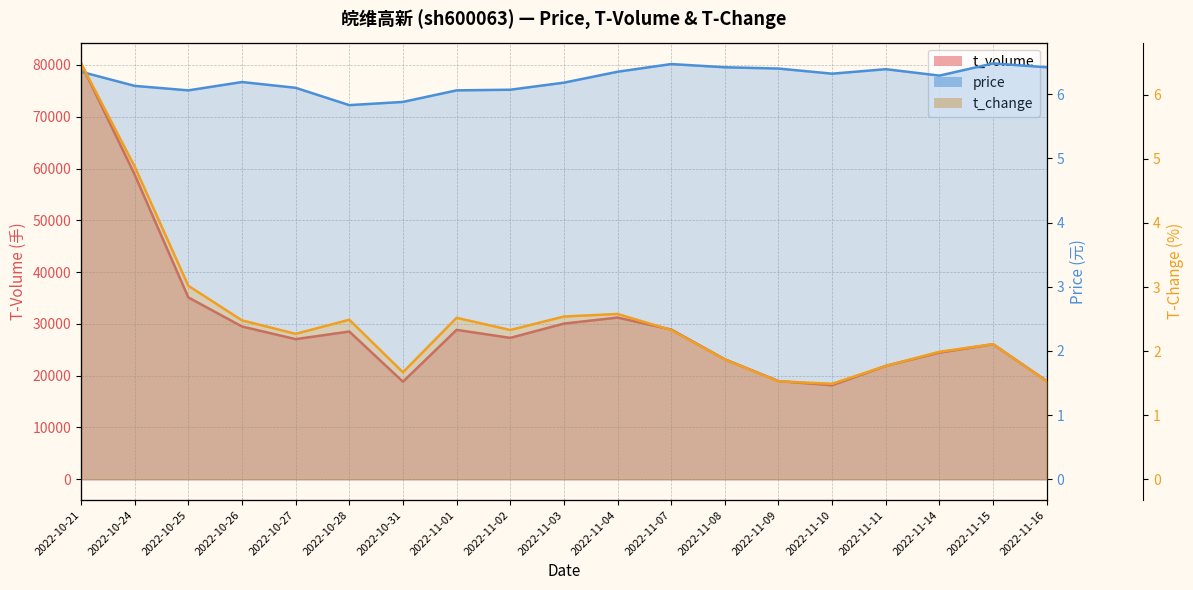

What is the value of the price point at the 5th from the left?

6.1